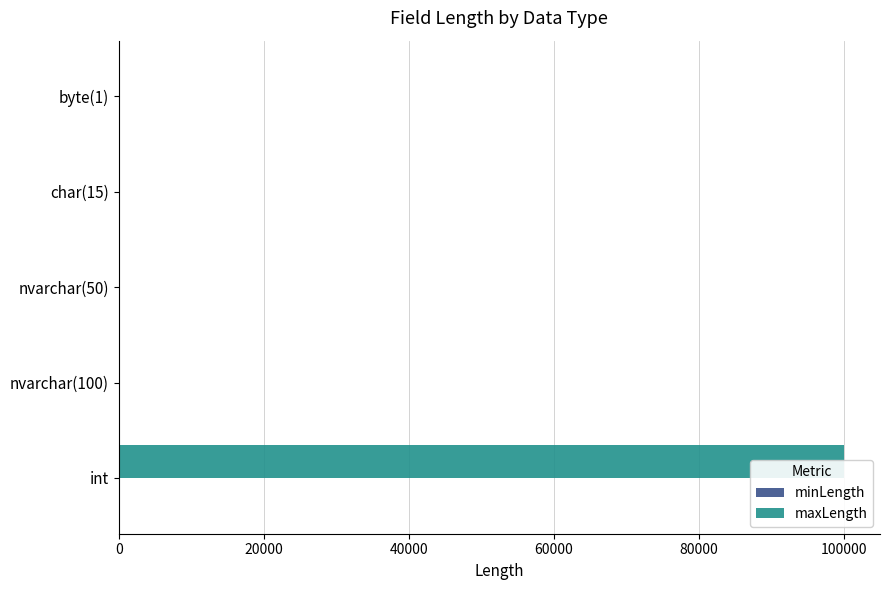

How many bars are there in each group?

2